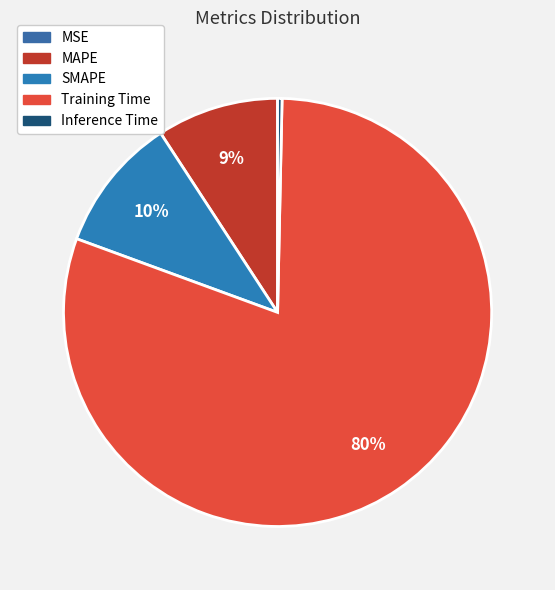

What is the largest slice in the pie chart?

Training Time